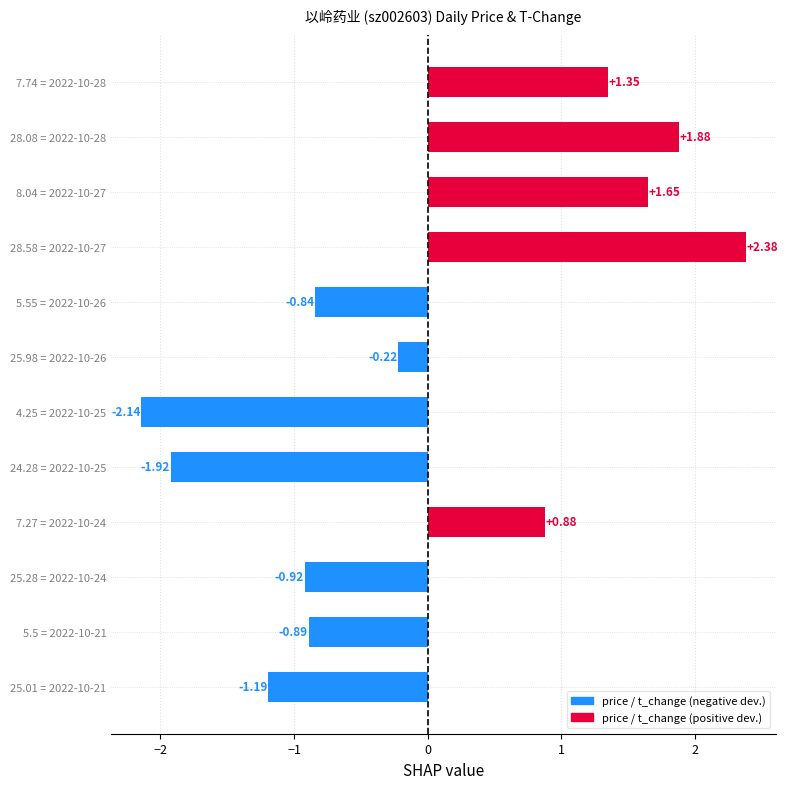

What is the difference between the values at 7.27 = 2022-10-24 and 28.58 = 2022-10-27?

1.5